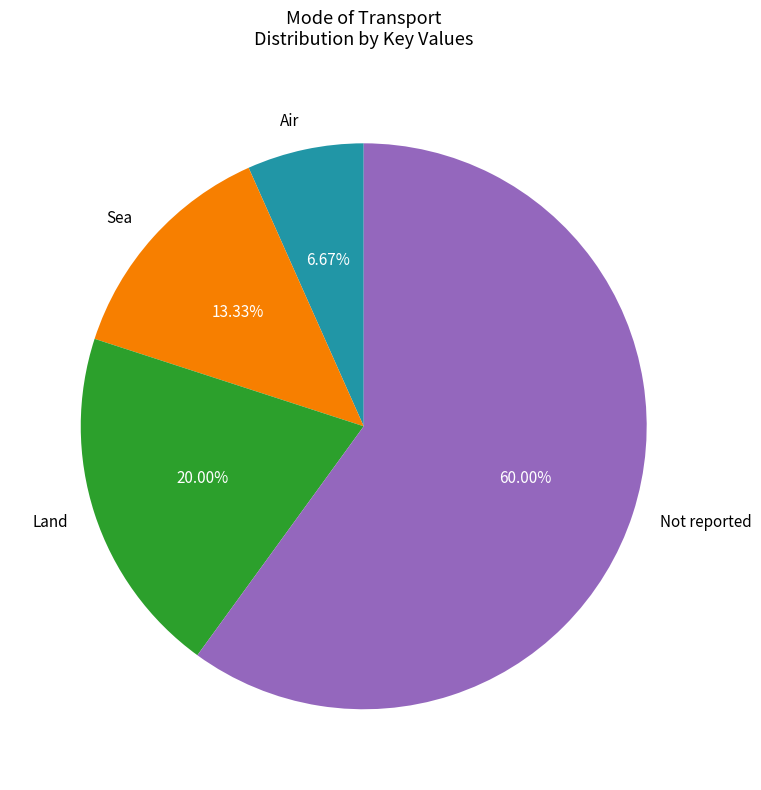

What is the ratio of the value at Not reported to the value at Land?

3.0